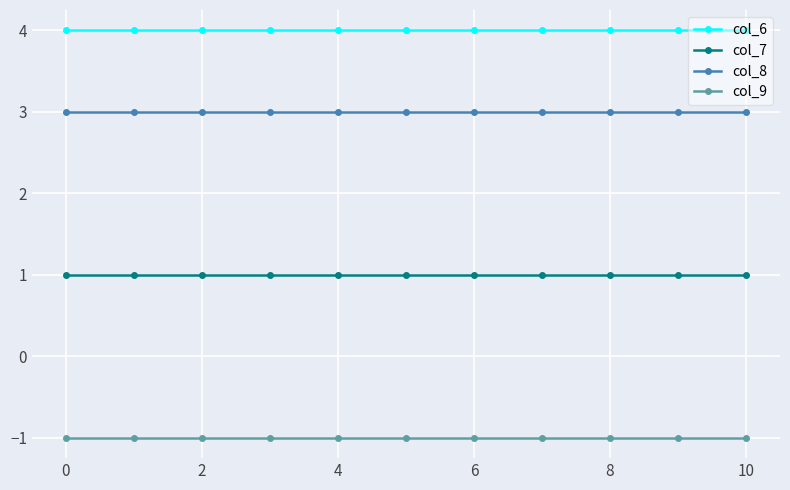

What is the value of the col_9 point at the 4th from the left?

-1